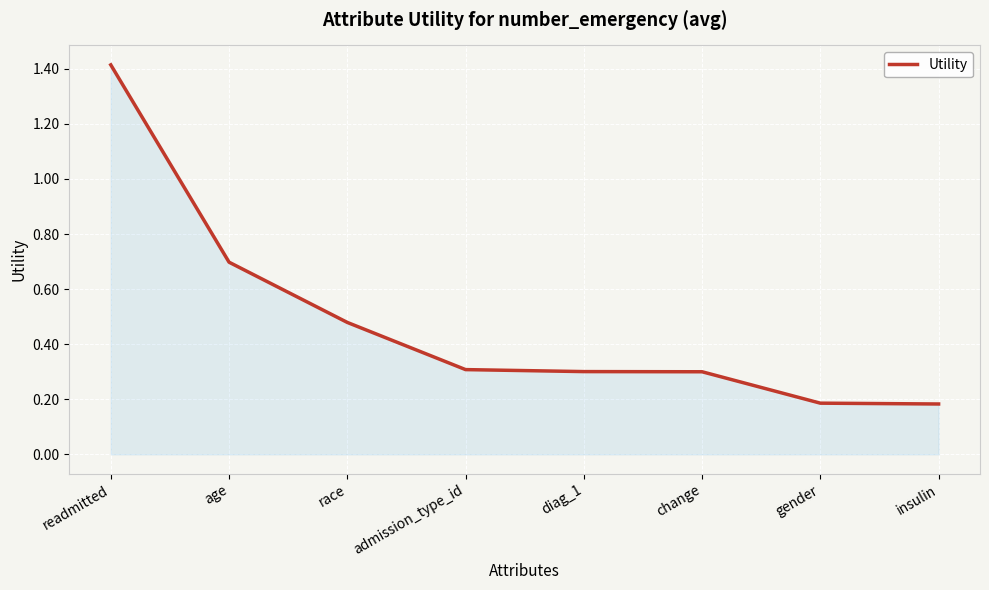

What position from the right is age?

7